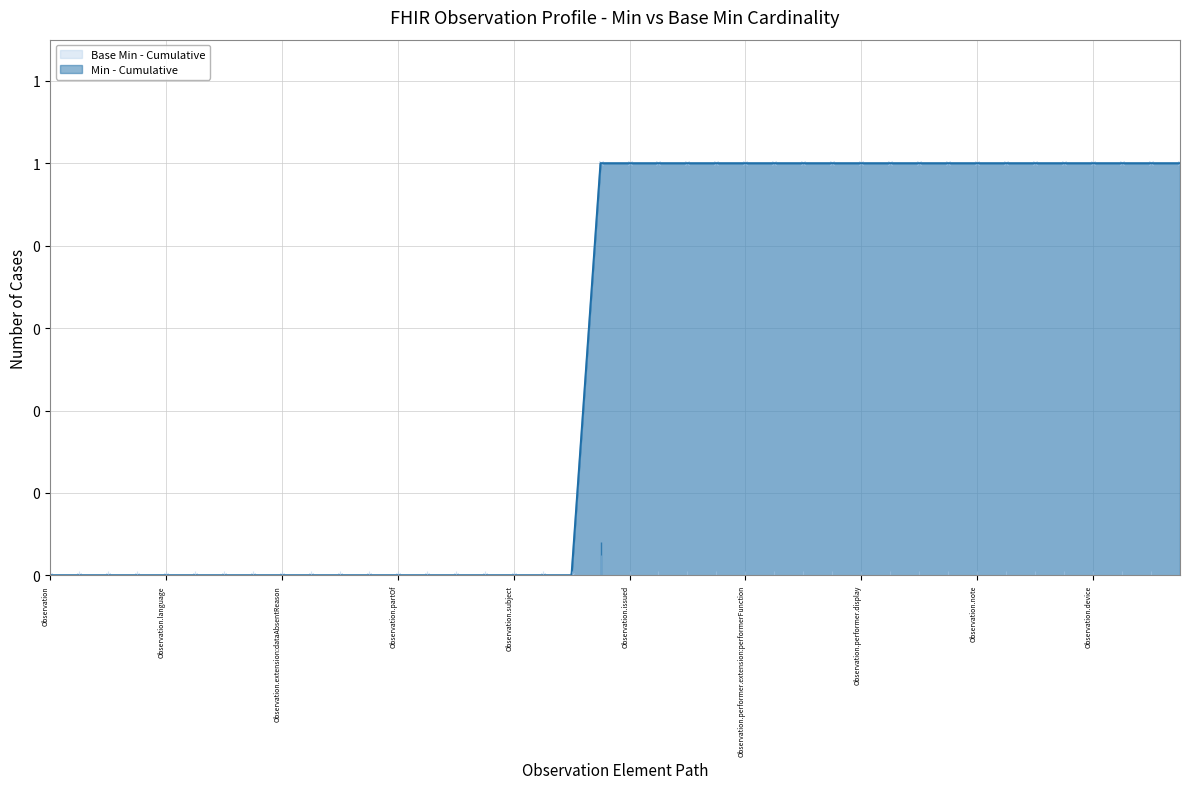

The Base Min series shows -1 at Observation.modifierExtension. True or false?

False